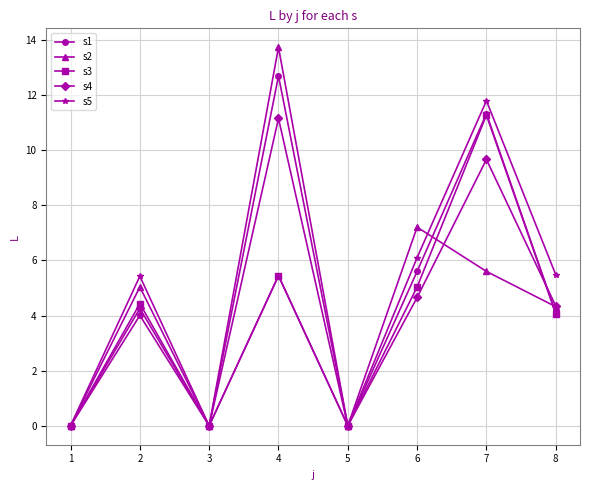

Rank the series at 2 from highest to lowest value.

s5, s2, s3, s4, s1